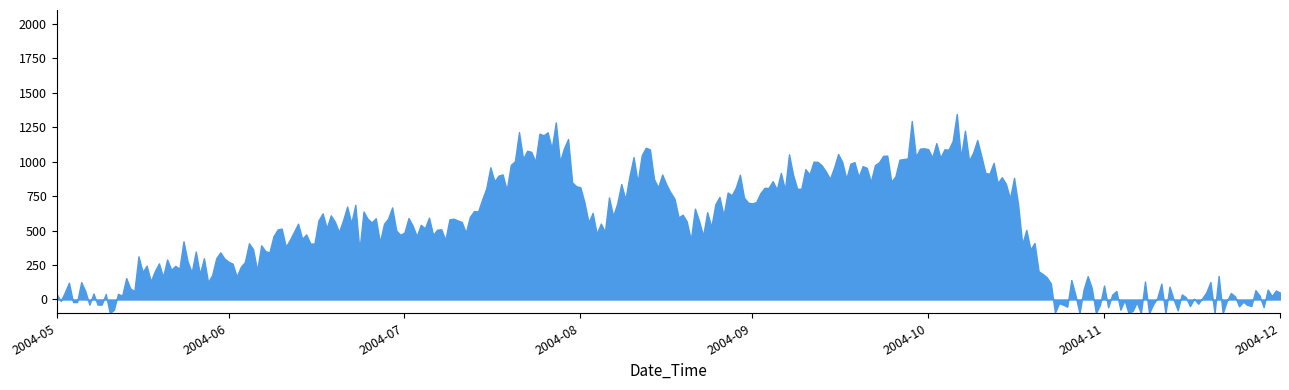

What is the difference between the maximum and minimum values?

1446.2